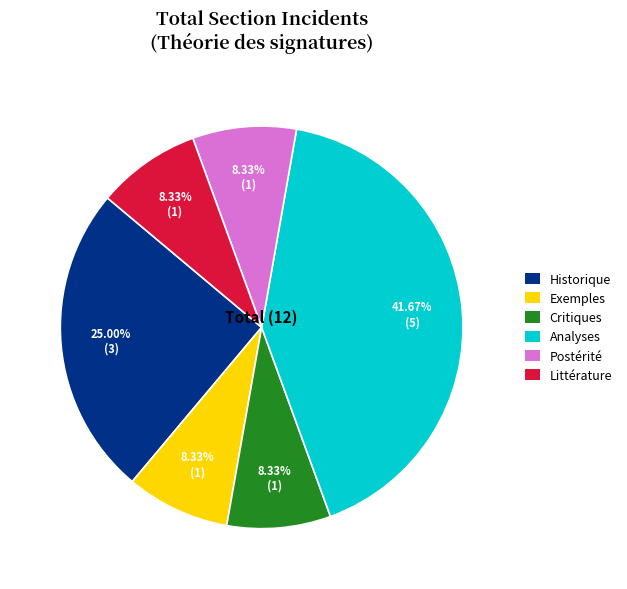

To the nearest percent, what is the difference between the largest and smallest slice percentages?

33%